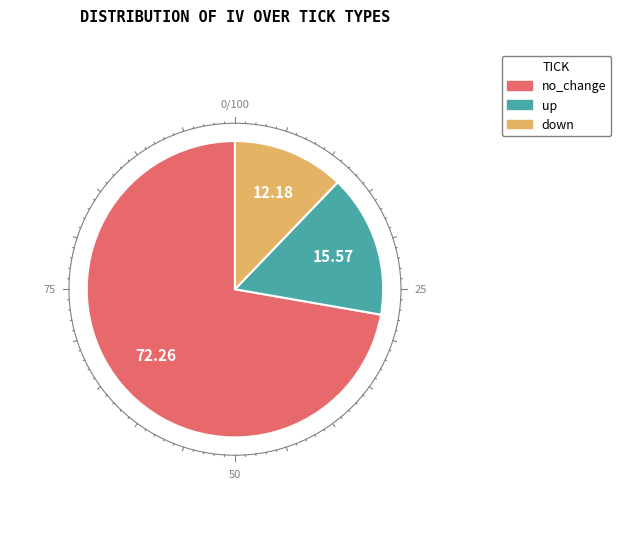

Is the sum of no_change and down greater than half?

Yes